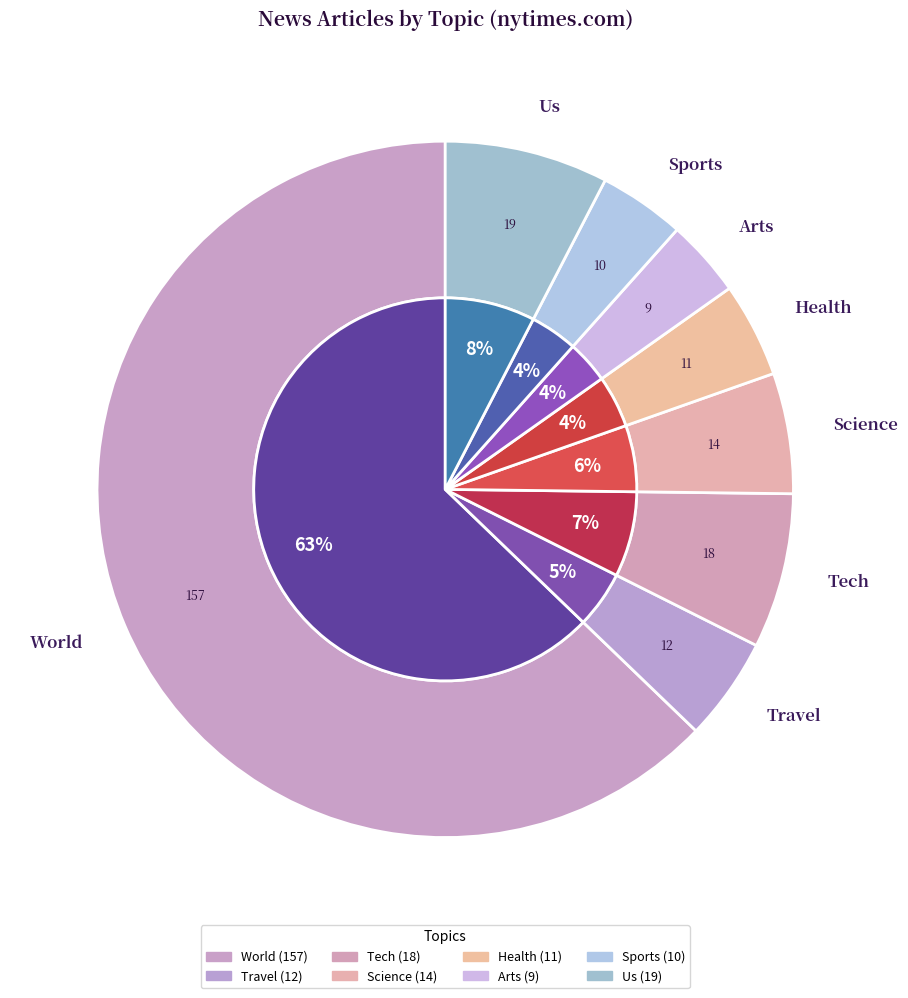

Rank the categories by value from lowest to highest.

arts, sports, health, travel, science, tech, us, world